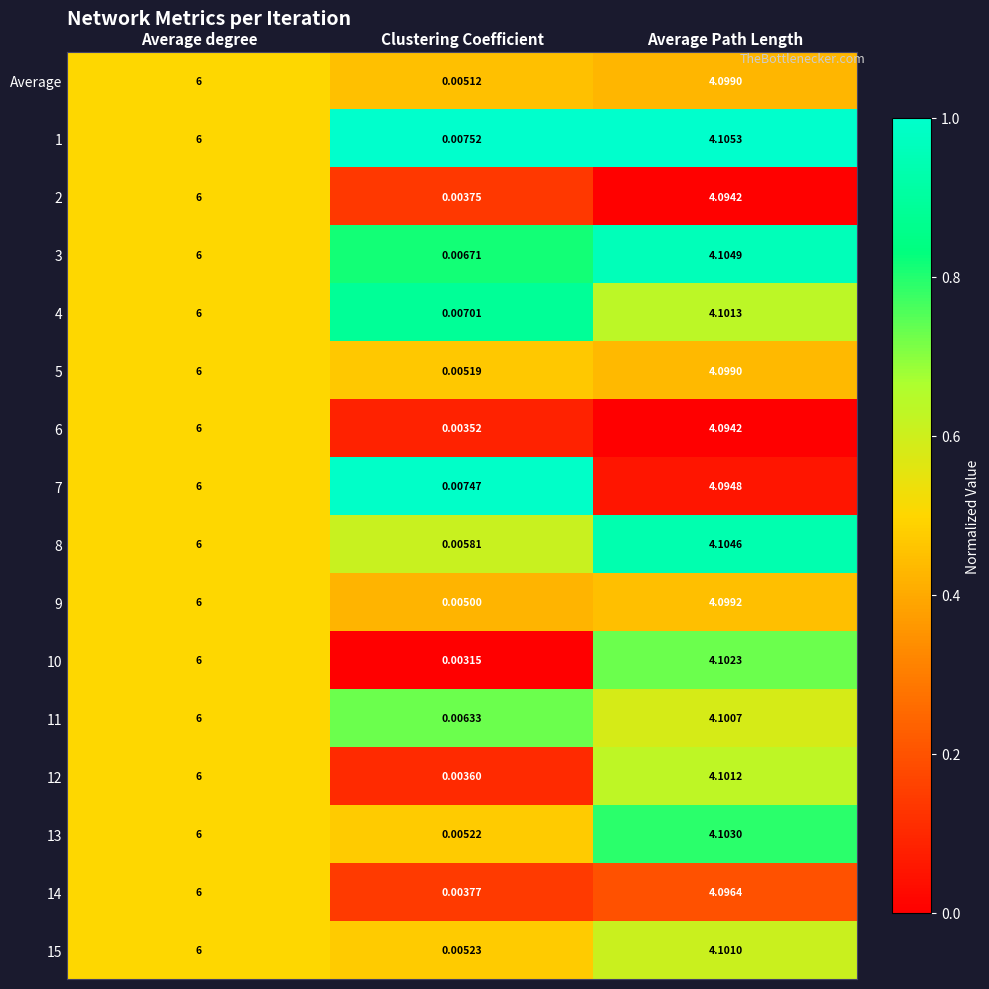

Where does the 5 series first go above 4?

Average degree